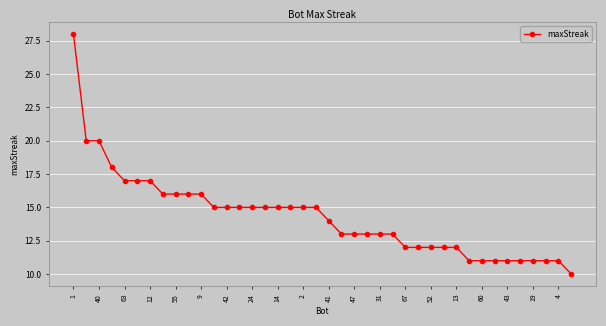

Is this an area chart (filled region under the line)?

No